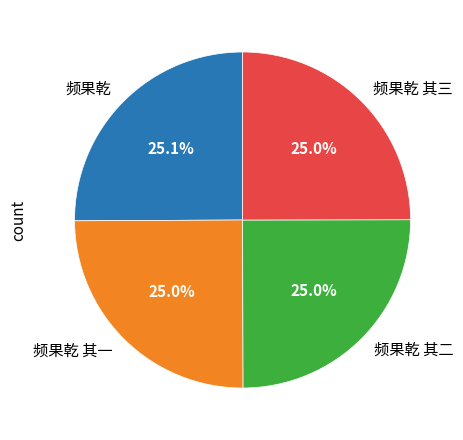

Is there a majority slice in this chart?

No